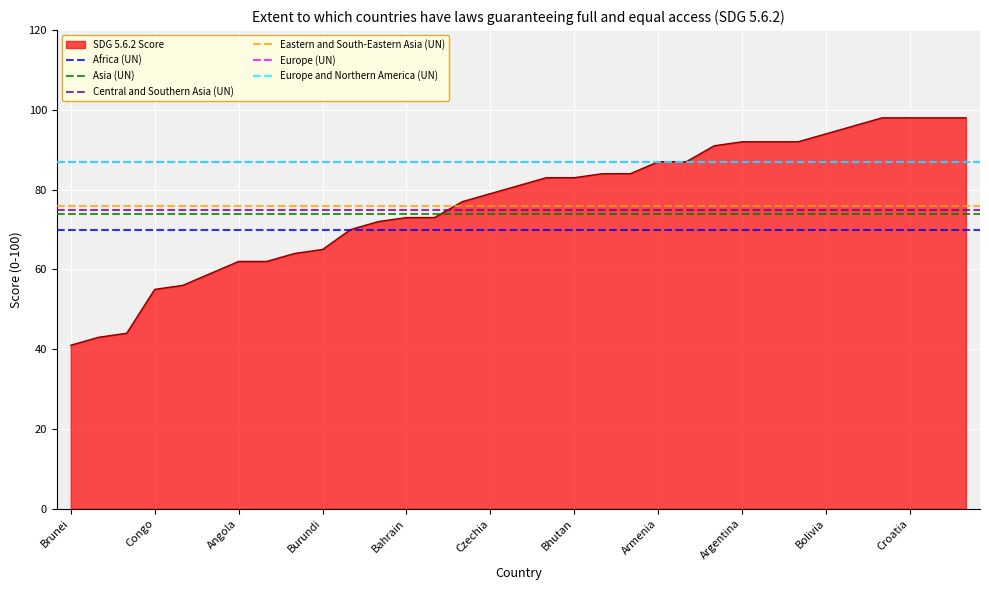

What is the maximum value for SDG 5.6.2 Score?

98